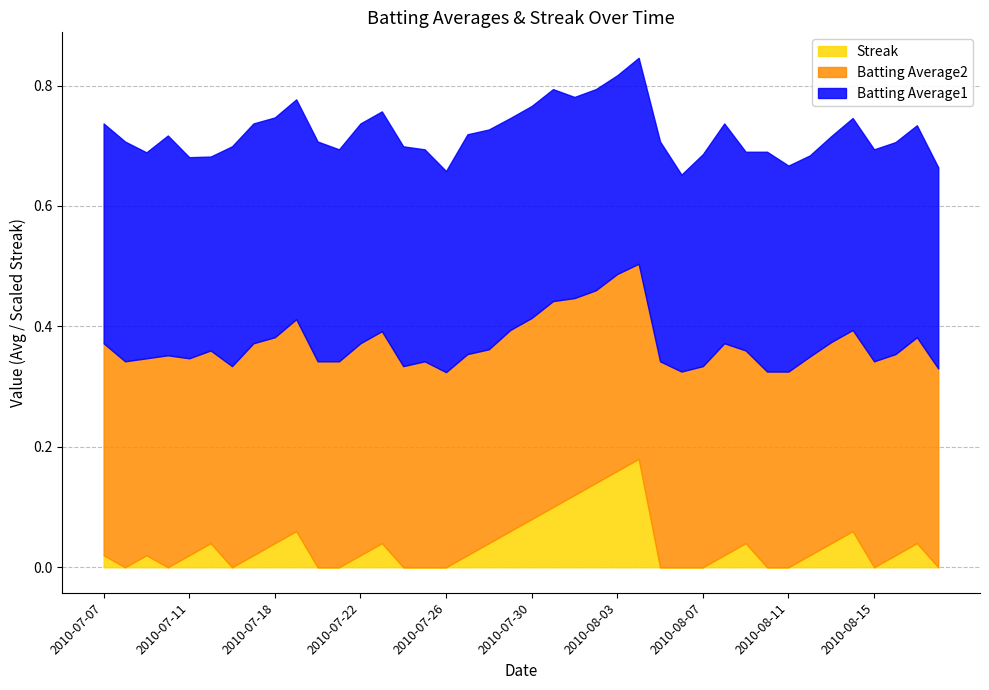

What position from the right is 2010-07-21?

29